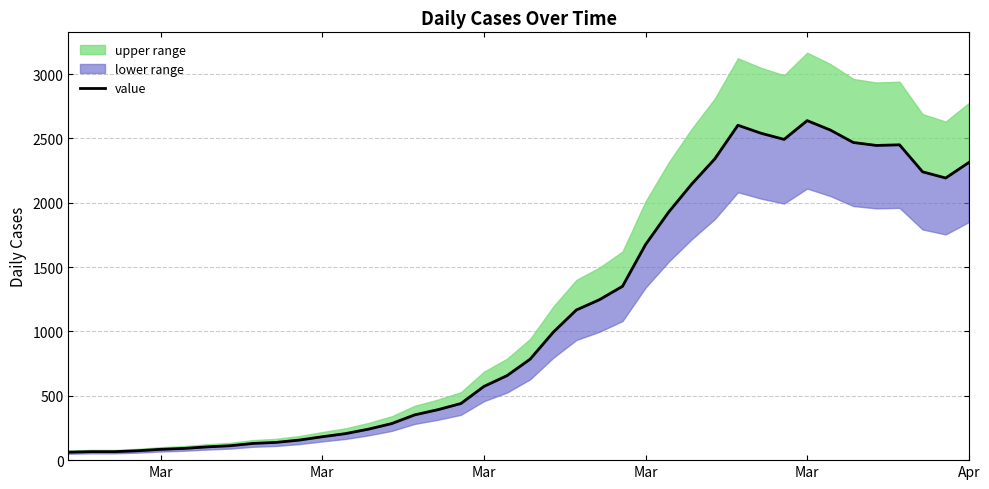

At which category does the chart reach its minimum across all series?

Mar